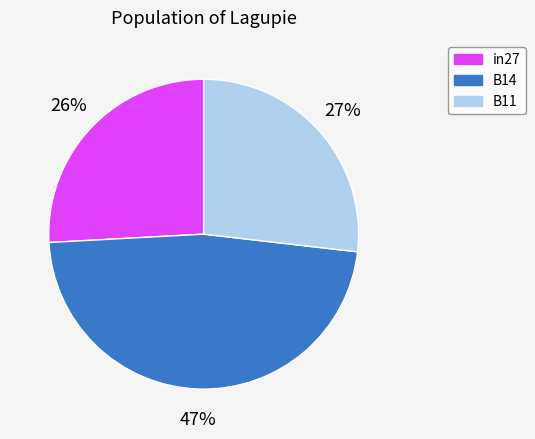

Is it true that in27 is 26% of the pie?

True